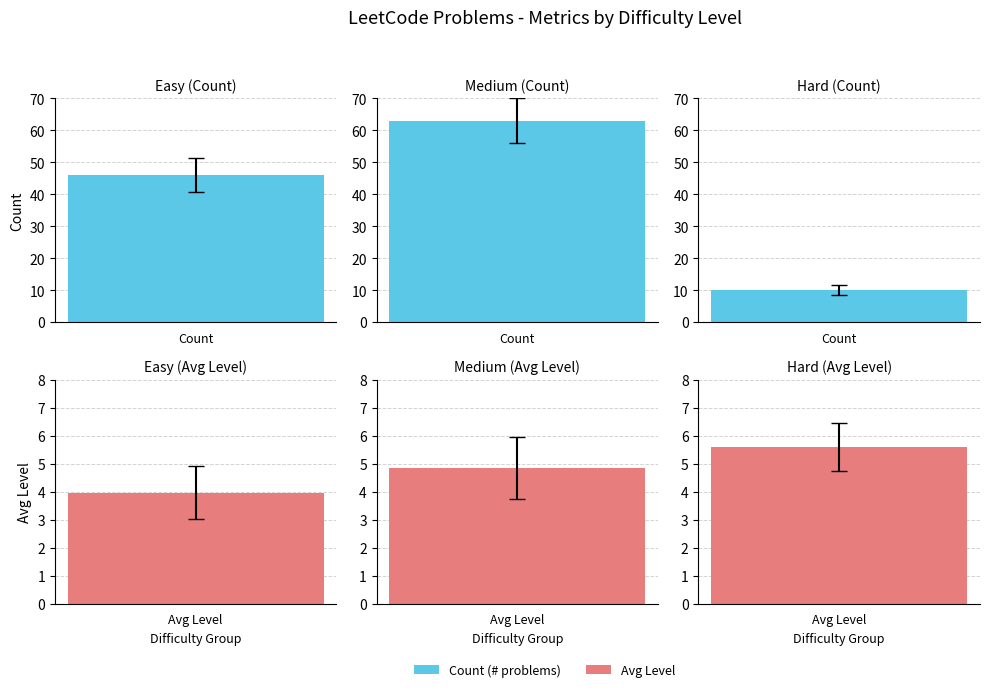

At which category is the sum across all series the highest?

Medium